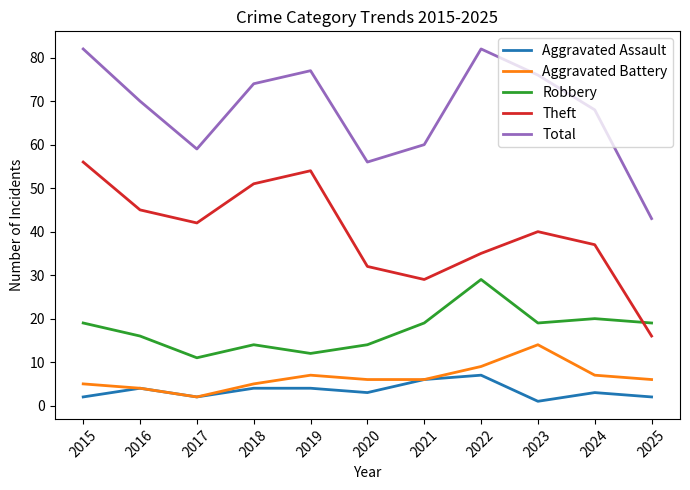

Reading left to right, list all the values displayed in this chart.

Aggravated Assault: 2	4	2	4	4	3	6	7	1	3	2
Aggravated Battery: 5	4	2	5	7	6	6	9	14	7	6
Robbery: 19	16	11	14	12	14	19	29	19	20	19
Theft: 56	45	42	51	54	32	29	35	40	37	16
Total: 82	70	59	74	77	56	60	82	76	68	43